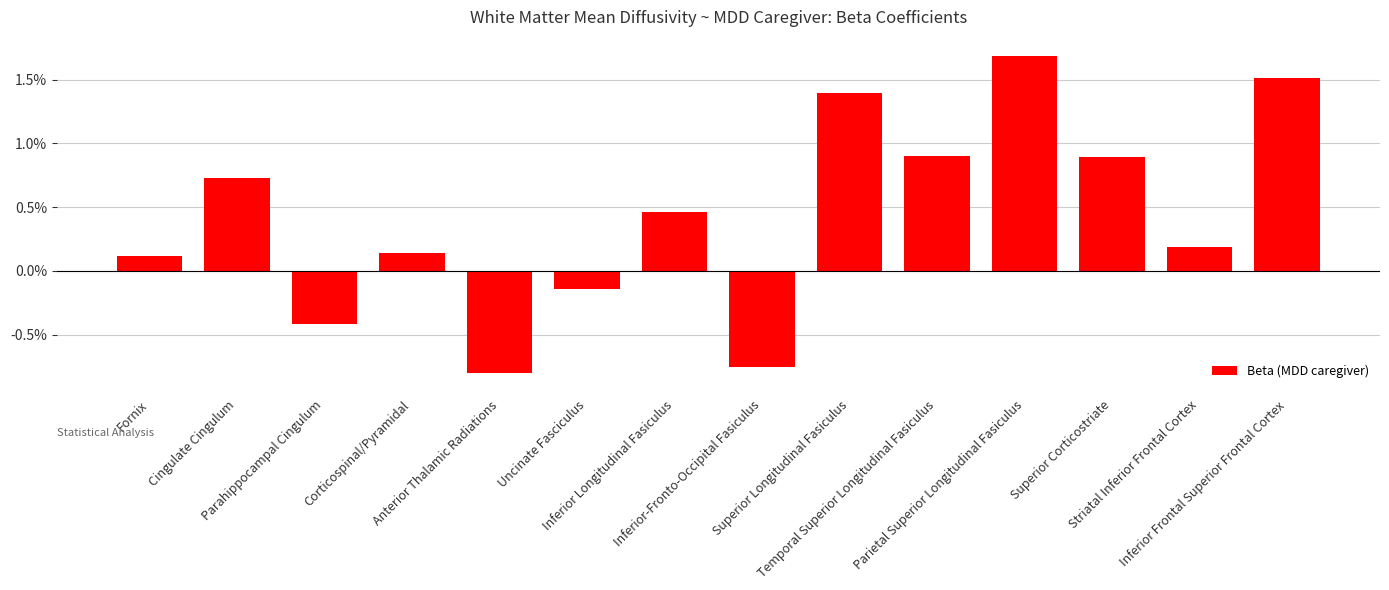

The value at Striatal Inferior Frontal Cortex is 0.0. True or false?

False